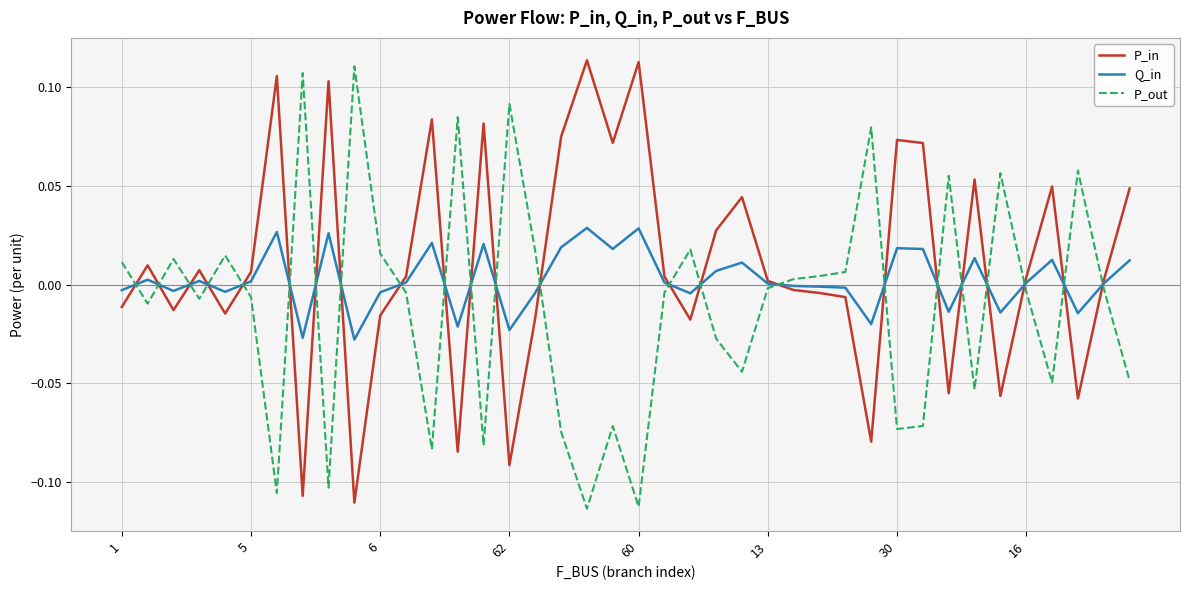

List the series in order of their overall mean, highest first.

P_in, Q_in, P_out